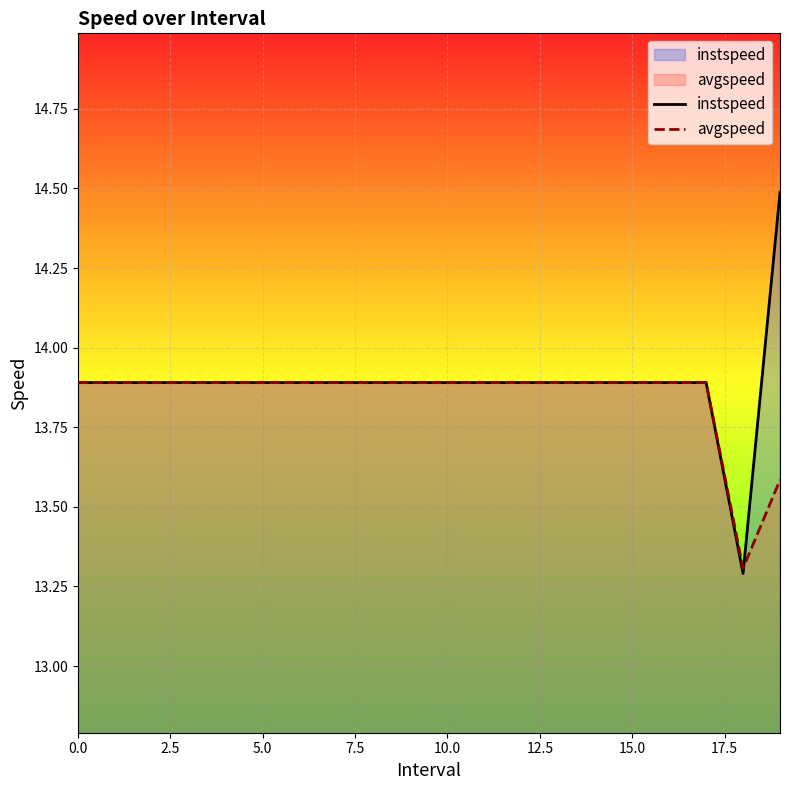

How many times do instspeed and avgspeed cross each other?

1